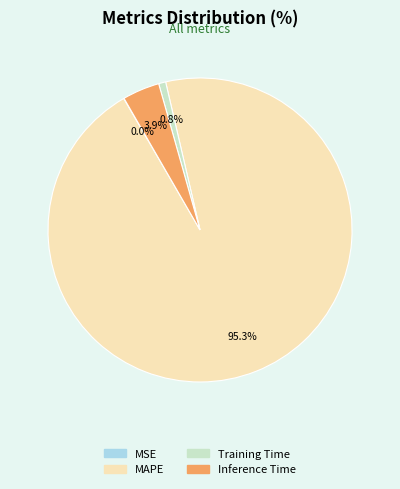

To the nearest percent, what is the combined percentage of MAPE and Inference Time?

99%